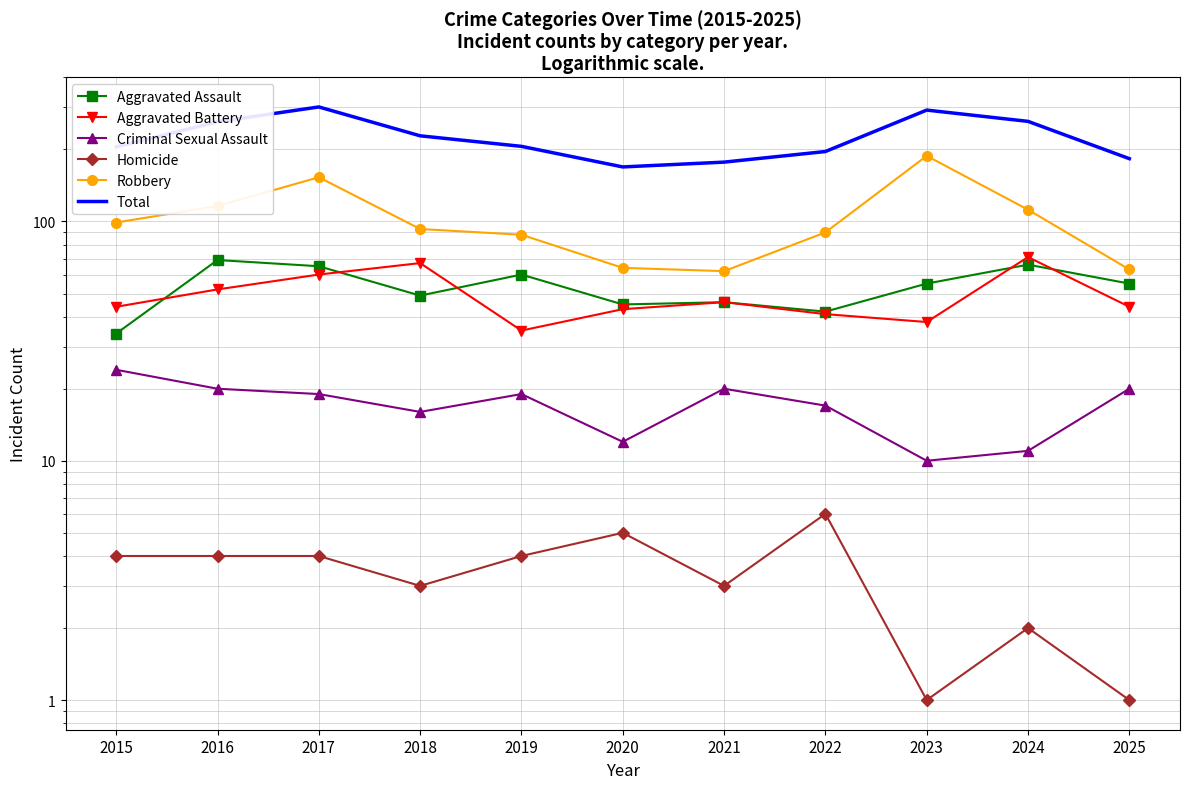

Is the value of Aggravated Battery at 2025 greater than the value of Robbery at 2022?

No